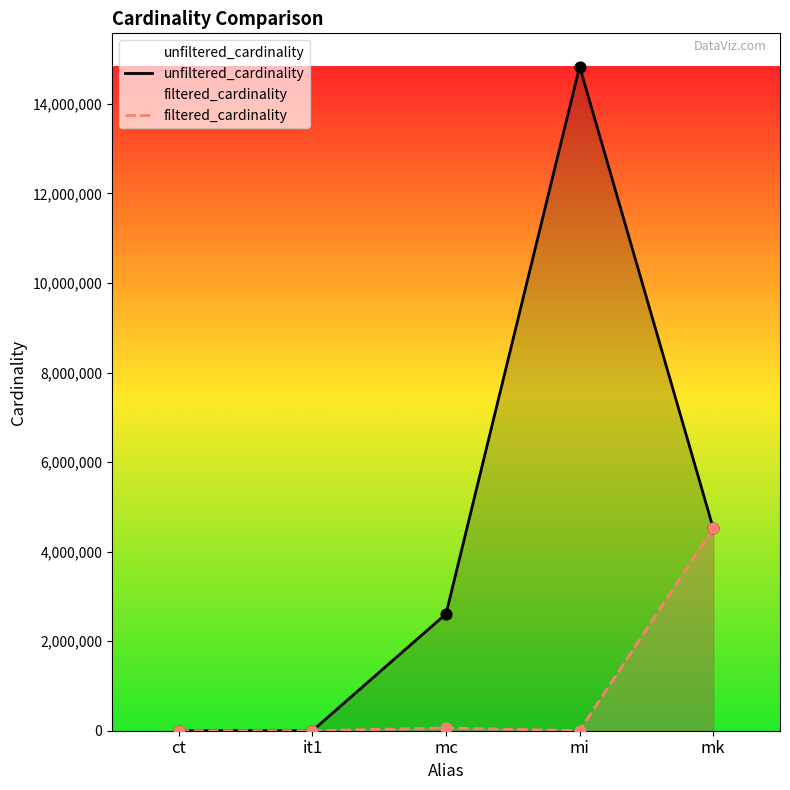

What is the total value across all series at mc?

2670793